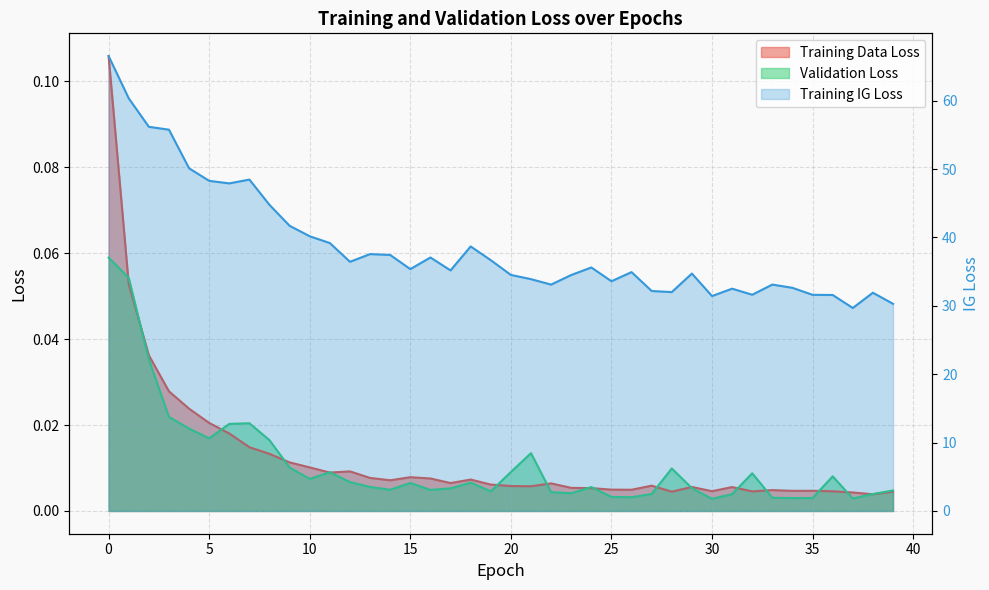

List the series in order of their peak value, highest first.

Training IG Loss, Training Data Loss, Validation Loss